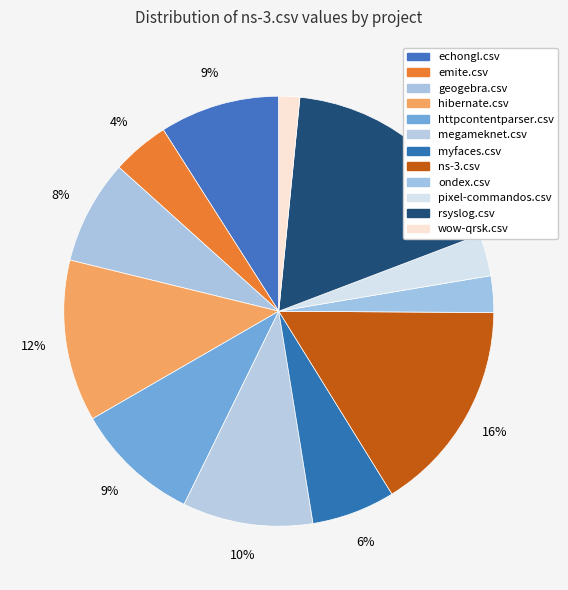

Combined, what portion of the pie is emite.csv and echongl.csv?

13.3%